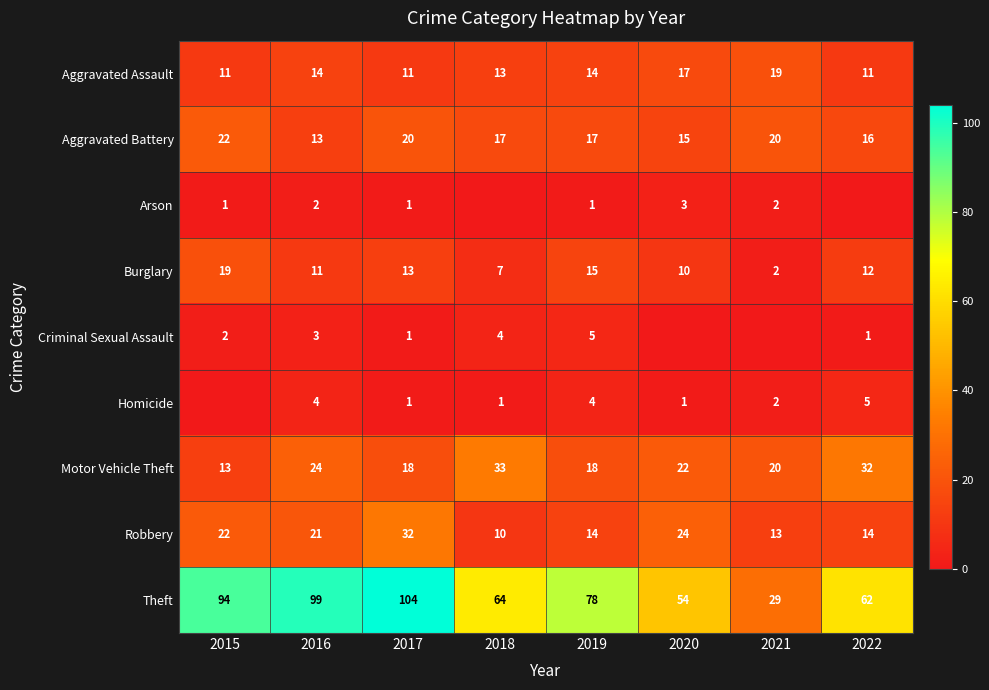

Is the value of Robbery at 2021 greater than the value of Theft at 2021?

No